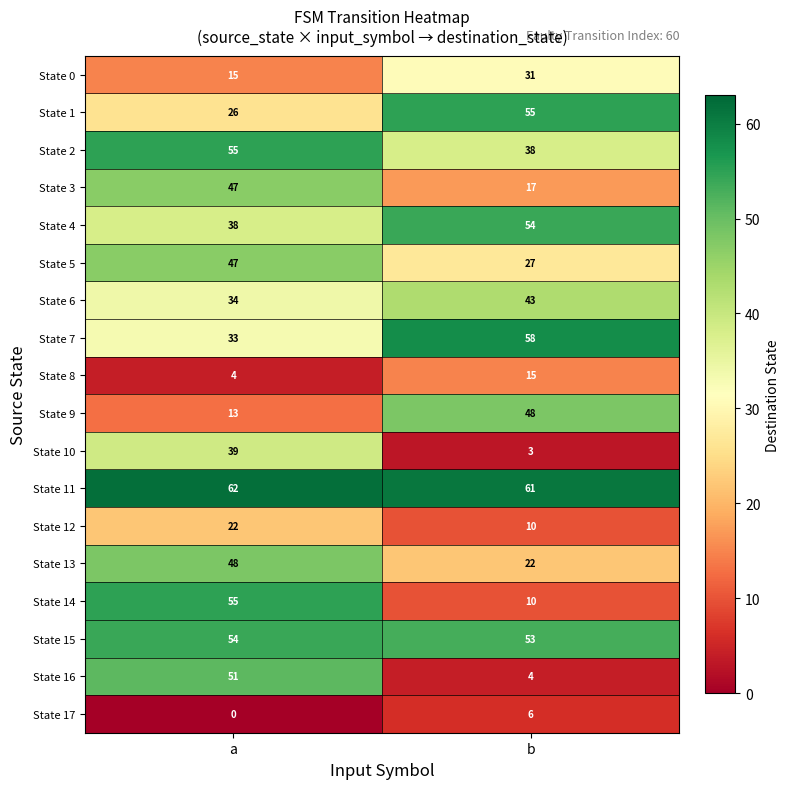

What is the difference between the maximum and minimum values in the State 9 series?

35